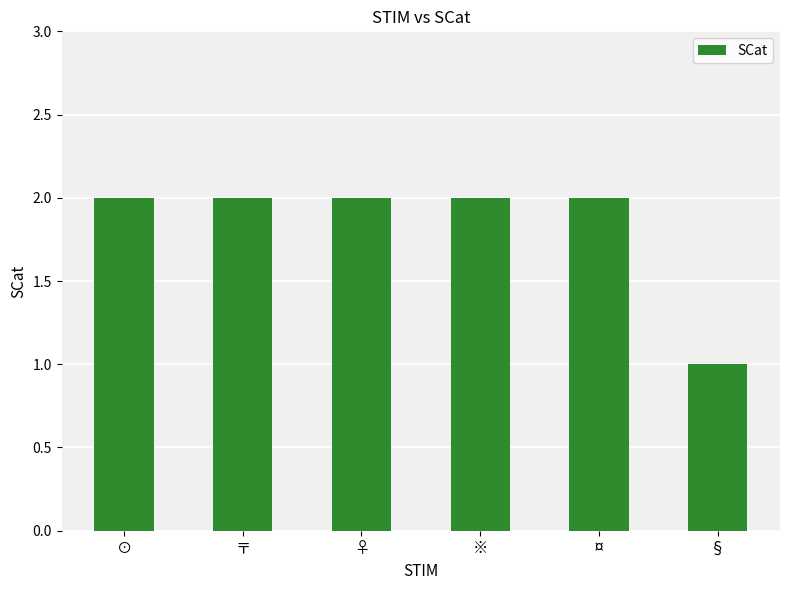

Is it true that the value at 〒 is 3?

False